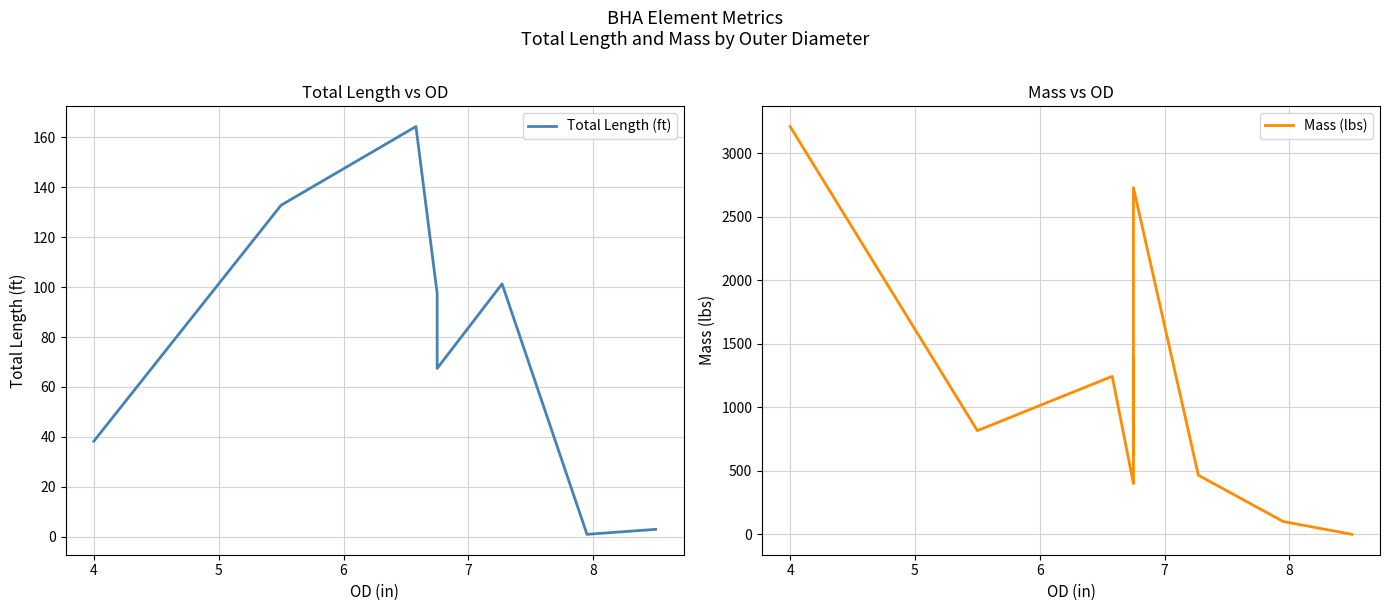

Which series has the widest spread of values?

Mass (lbs)